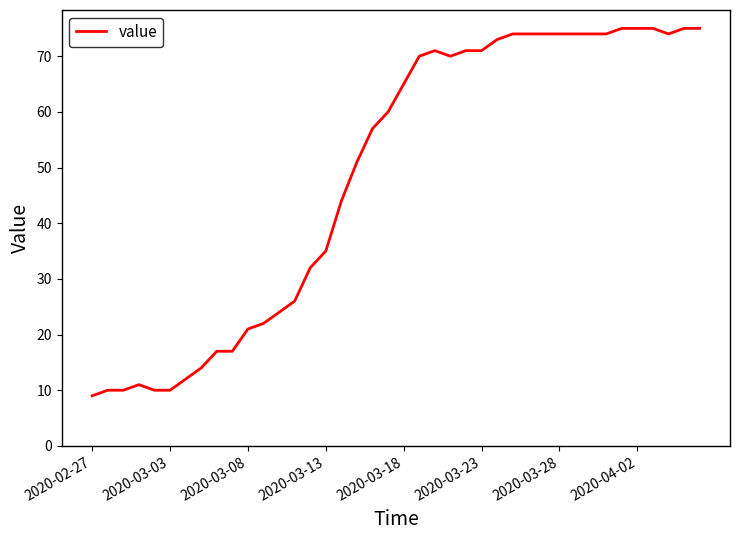

Reading left to right, list all the values displayed in this chart.

9	10	10	11	10	10	12	14	17	17	21	22	24	26	32	35	44	51	57	60	65	70	71	70	71	71	73	74	74	74	74	74	74	74	75	75	75	74	75	75